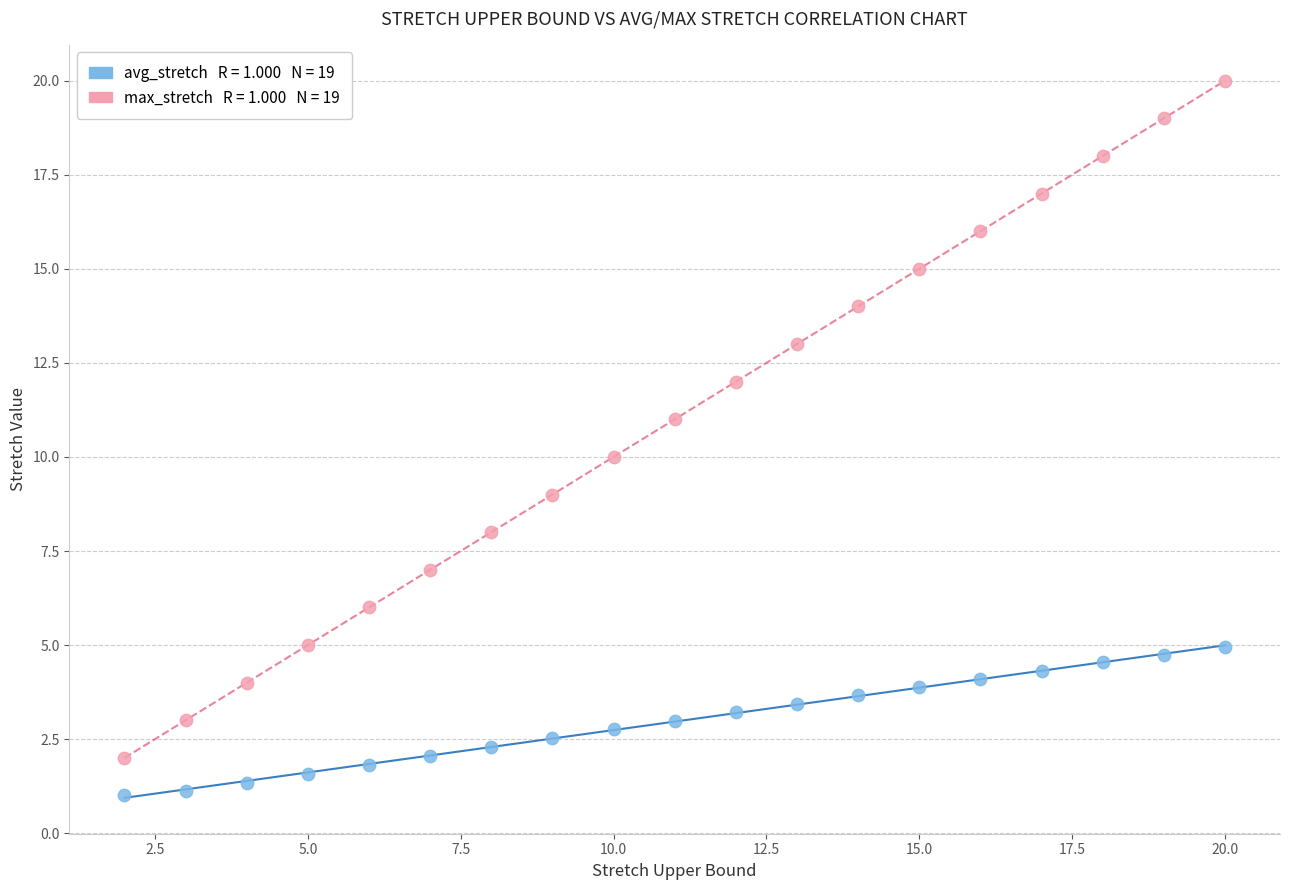

Across all data points, what is the range of X values (max minus min)?

18.0